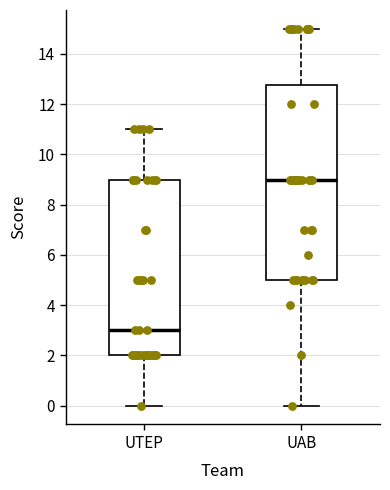

Which box's median line is the highest?

UAB